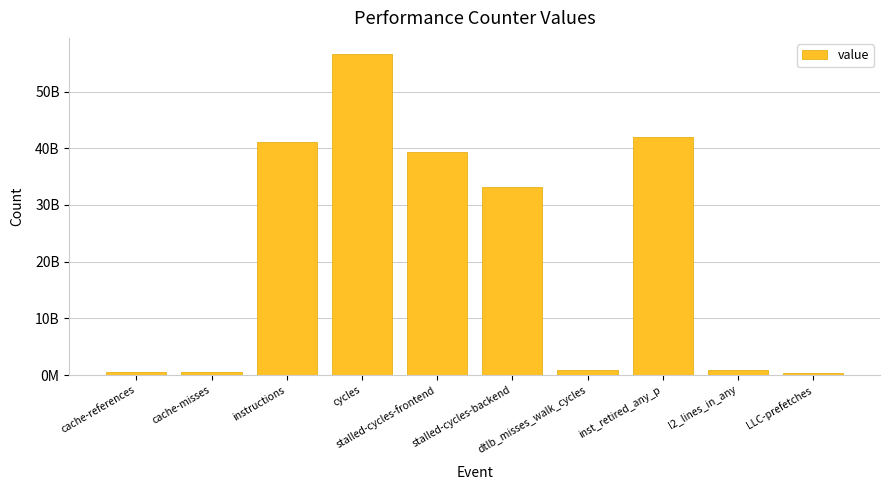

Reading right to left, extract all data points from this chart.

303931331	931845915	41920923555	818801369	33130440022	39291603672	56642666479	41056239292	548252291	628053624